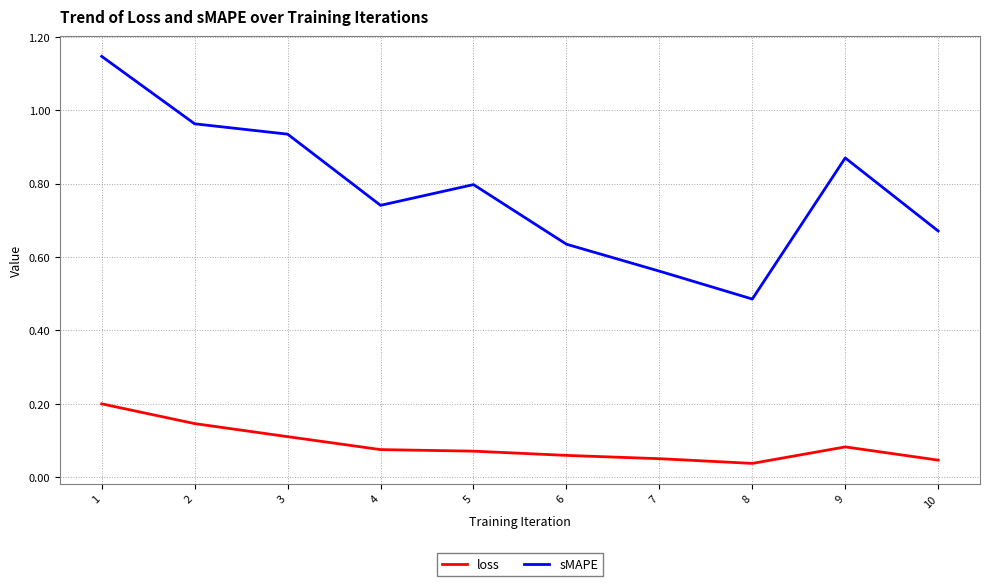

What are all the series names shown in the legend?

loss, sMAPE